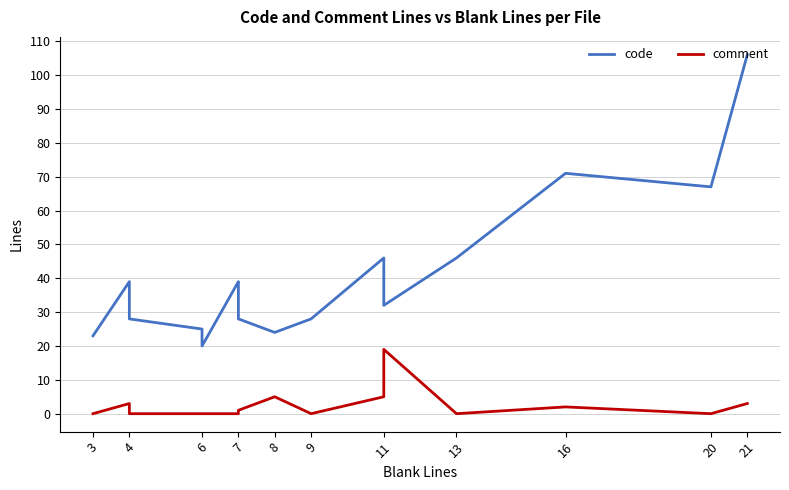

What is the sum of all comment values?

50